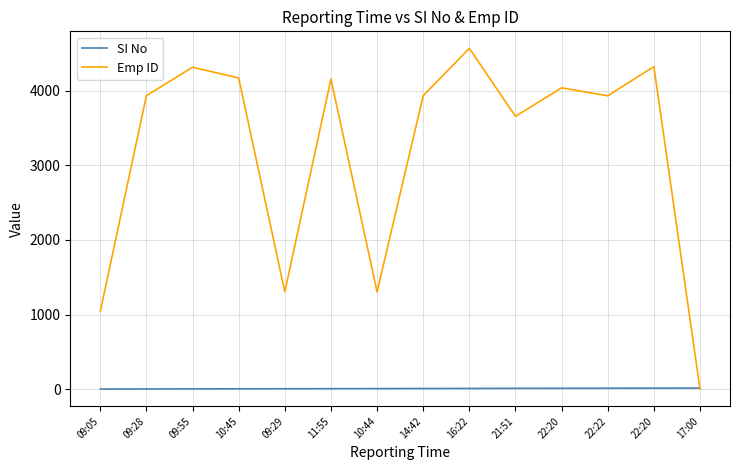

Which series has the widest spread of values?

Emp ID